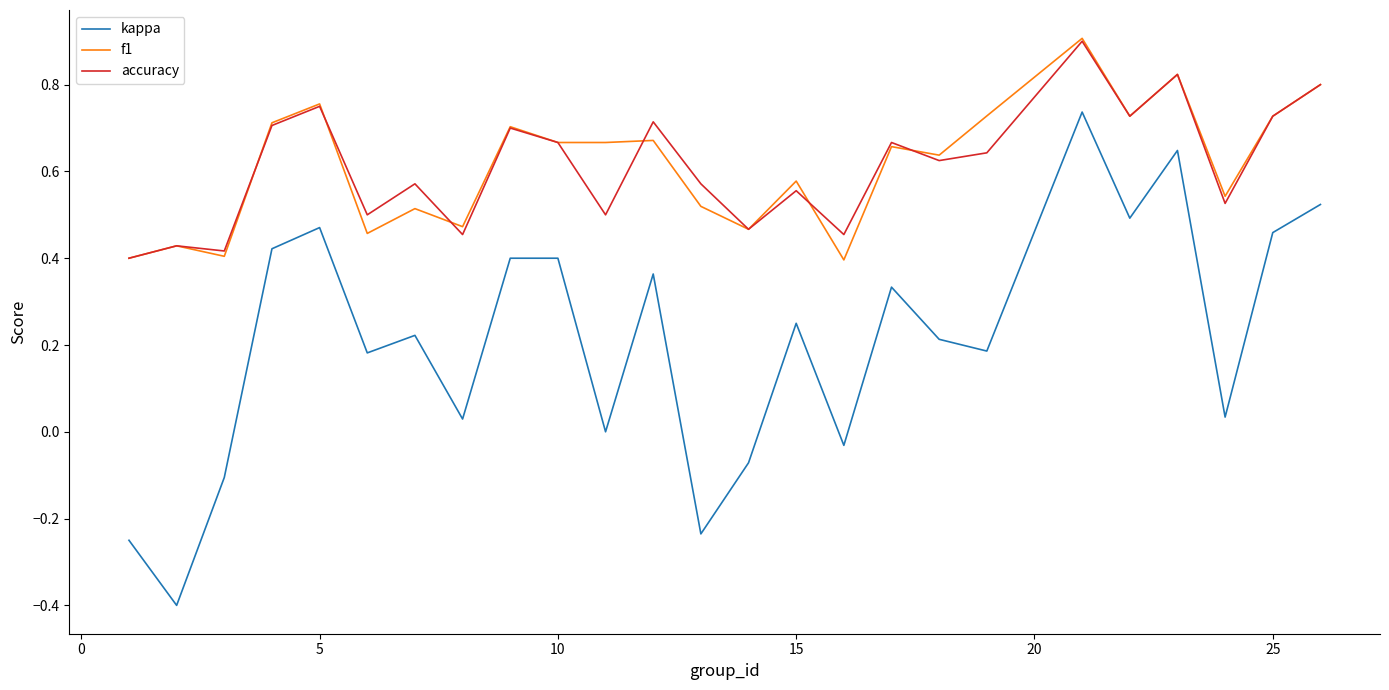

What is the greatest value displayed?

0.9